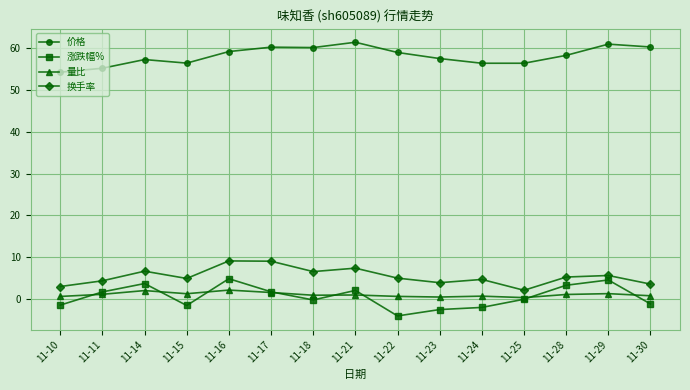

True or false: 涨跌幅% and 价格 cross at least once.

False